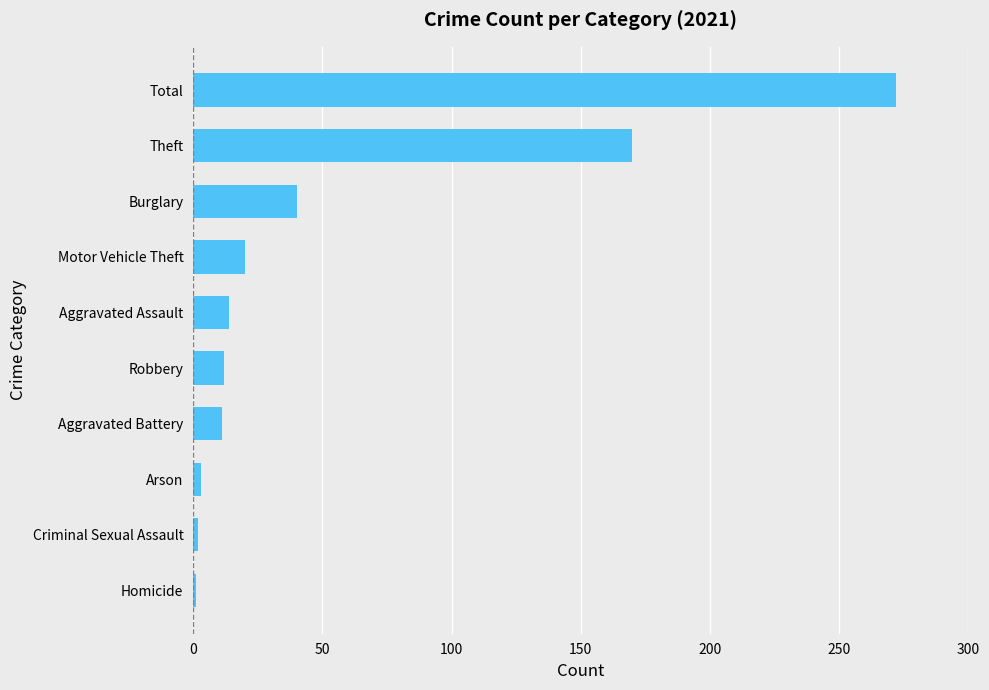

Where is the data nearest to the value 136?

Theft